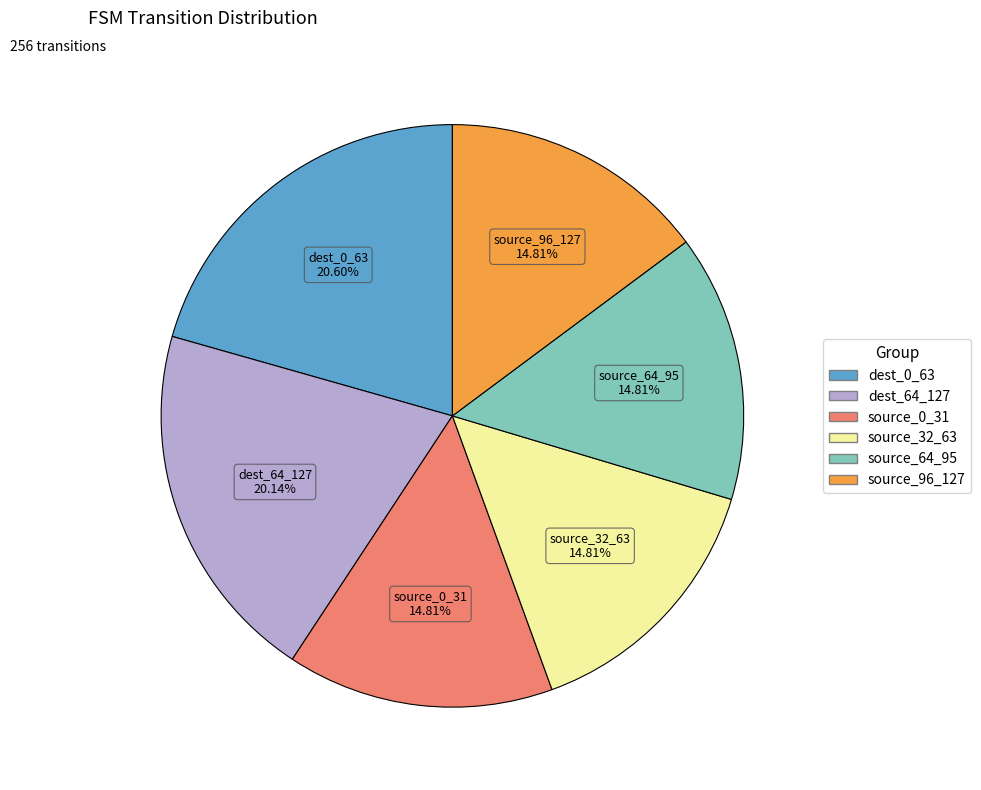

Is there a majority slice in this chart?

No